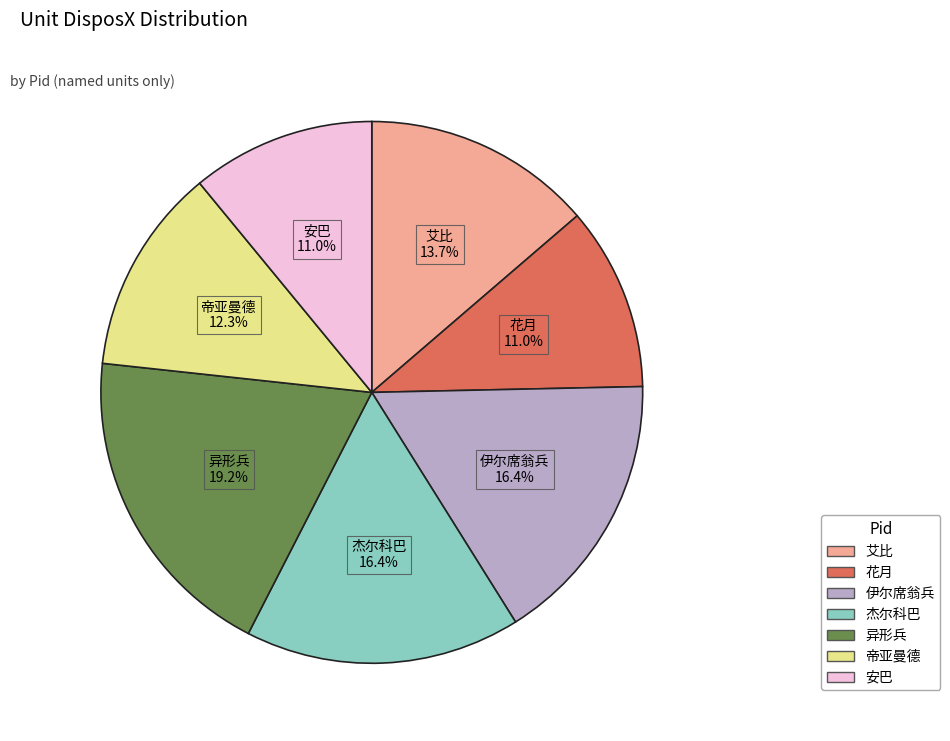

To the nearest percent, what portion does 异形兵 represent?

19%